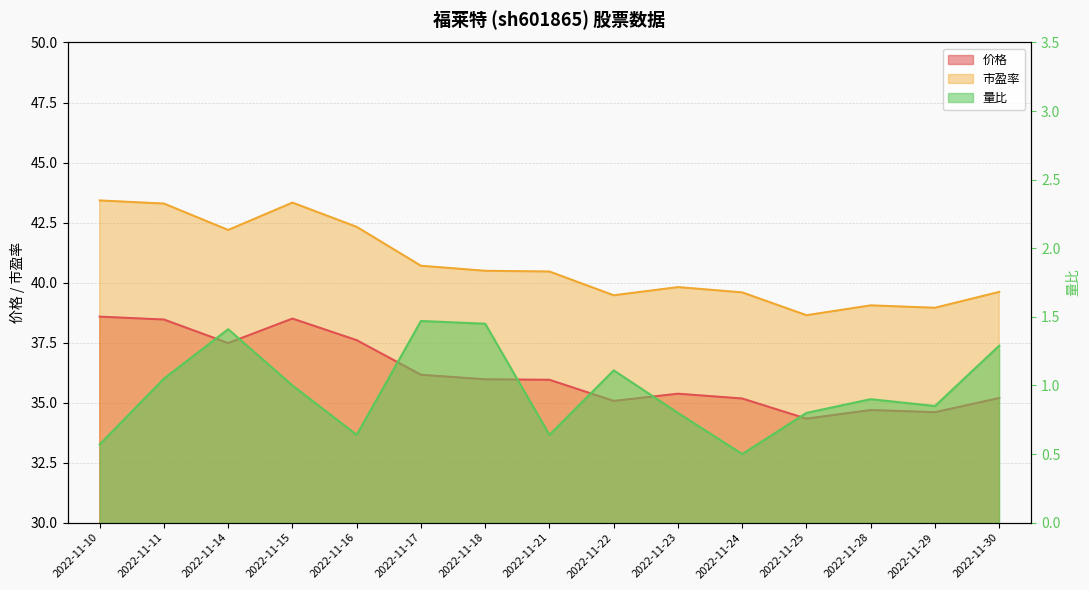

At which category is the sum across all series the highest?

2022-11-15